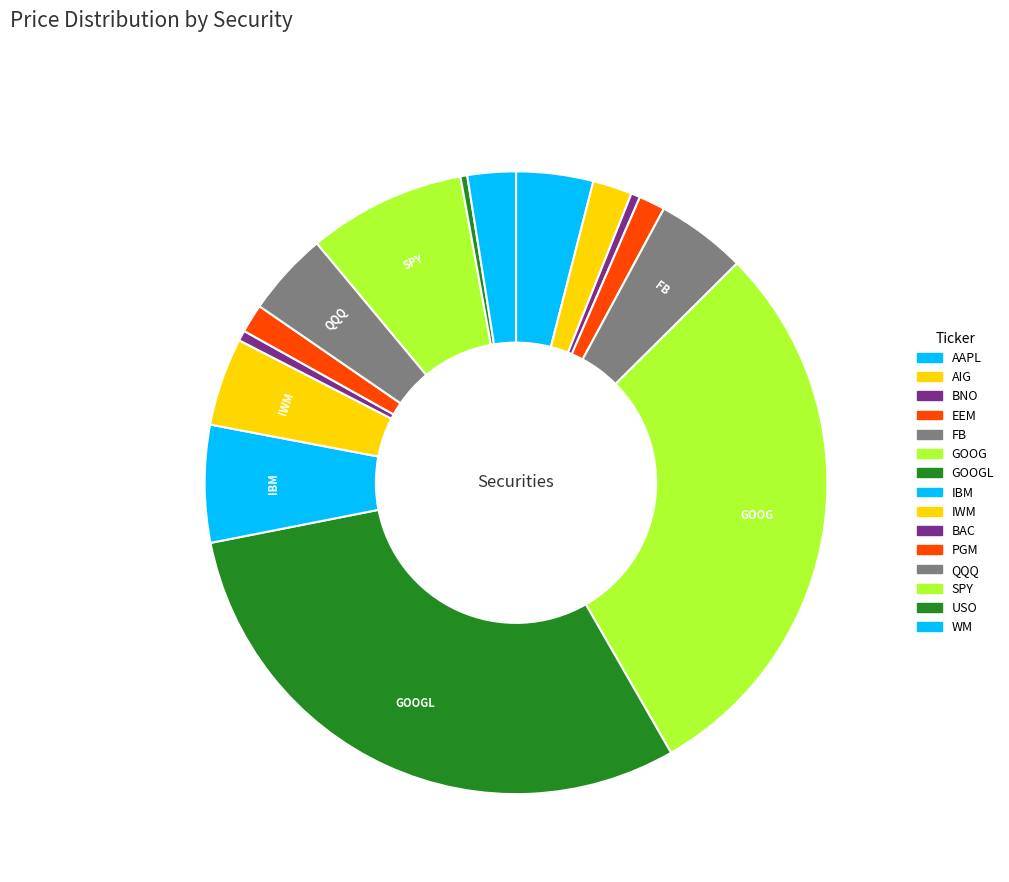

Count the number of slices in the pie.

15